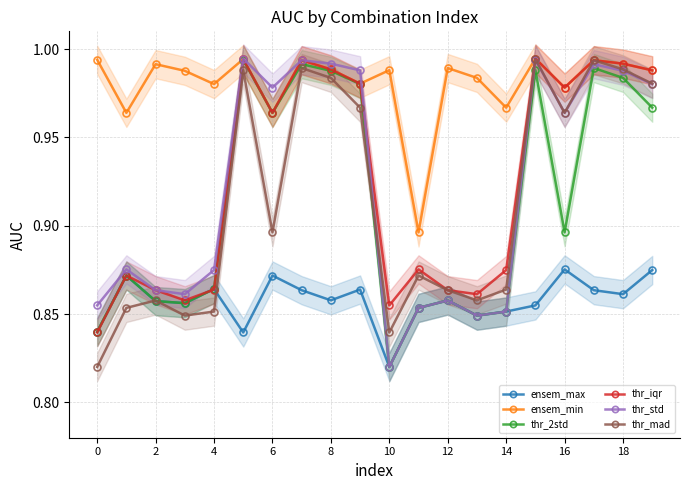

Reading left to right, transcribe all the data shown in this chart.

ensem_max: 0.8	0.9	0.9	0.9	0.9	0.8	0.9	0.9	0.9	0.9	0.8	0.9	0.9	0.8	0.9	0.9	0.9	0.9	0.9	0.9
ensem_min: 1.0	1.0	1.0	1.0	1.0	1.0	1.0	1.0	1.0	1.0	1.0	0.9	1.0	1.0	1.0	1.0	1.0	1.0	1.0	1.0
thr_2std: 0.8	0.9	0.9	0.9	0.9	1.0	1.0	1.0	1.0	1.0	0.8	0.9	0.9	0.8	0.9	1.0	0.9	1.0	1.0	1.0
thr_iqr: 0.8	0.9	0.9	0.9	0.9	1.0	1.0	1.0	1.0	1.0	0.9	0.9	0.9	0.9	0.9	1.0	1.0	1.0	1.0	1.0
thr_std: 0.9	0.9	0.9	0.9	0.9	1.0	1.0	1.0	1.0	1.0	0.8	0.9	0.9	0.8	0.9	1.0	1.0	1.0	1.0	1.0
thr_mad: 0.8	0.9	0.9	0.8	0.9	1.0	0.9	1.0	1.0	1.0	0.8	0.9	0.9	0.9	0.9	1.0	1.0	1.0	1.0	1.0